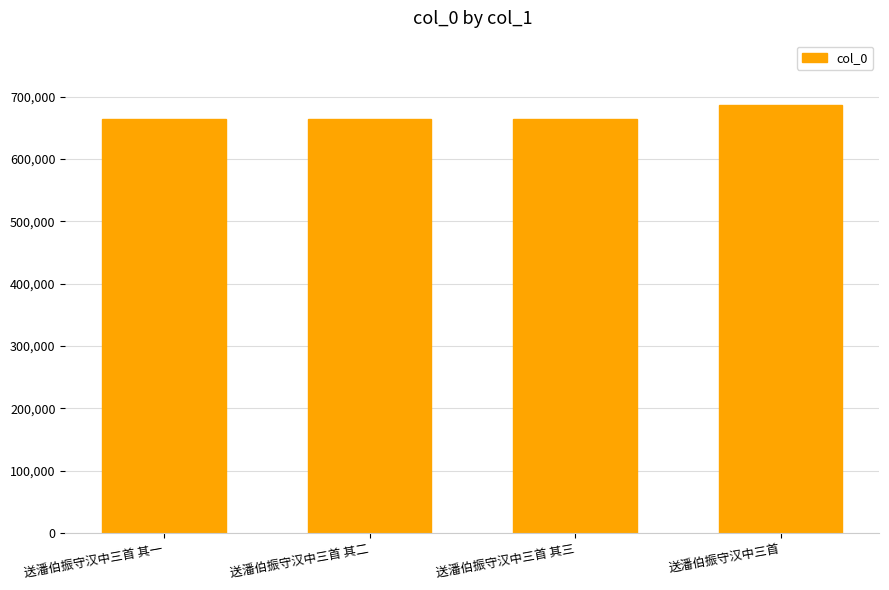

What is the change in value from 送潘伯振守汉中三首 其二 to 送潘伯振守汉中三首?

+22248